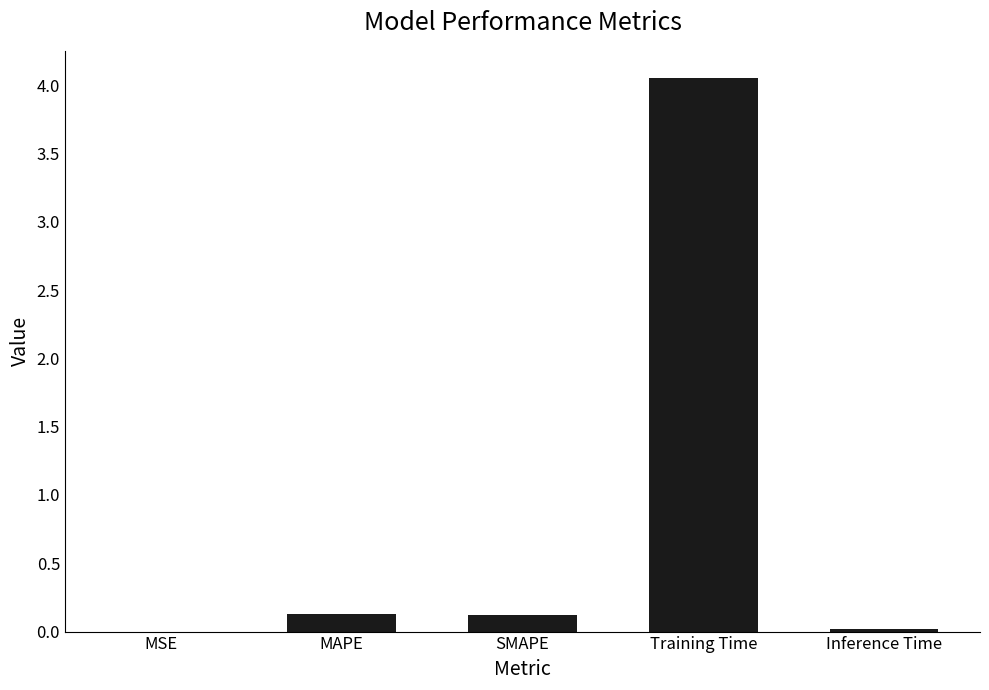

Which has a higher value, Training Time or SMAPE?

Training Time